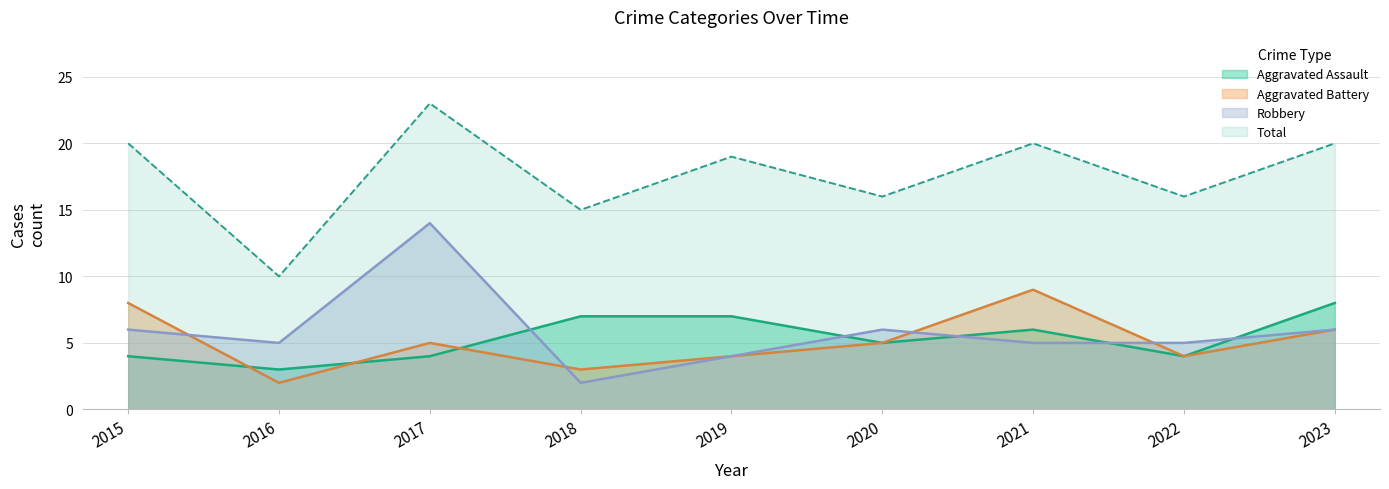

What is the difference between the Robbery values at 2022 and 2017?

9